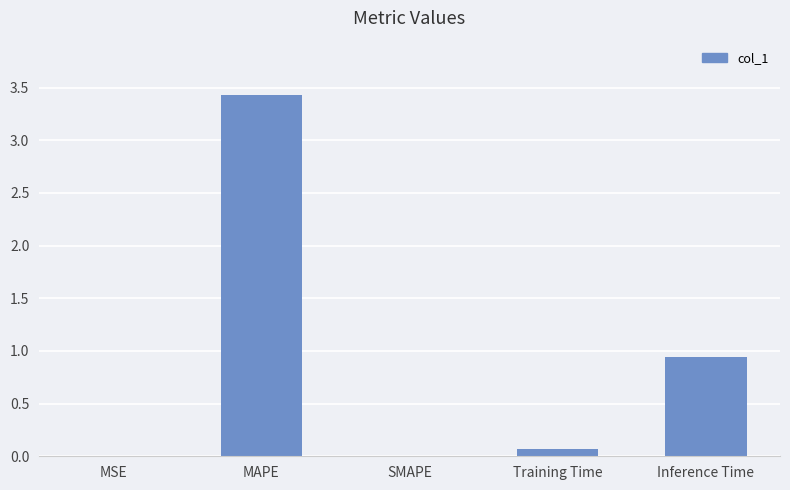

What is the greatest value displayed?

3.4